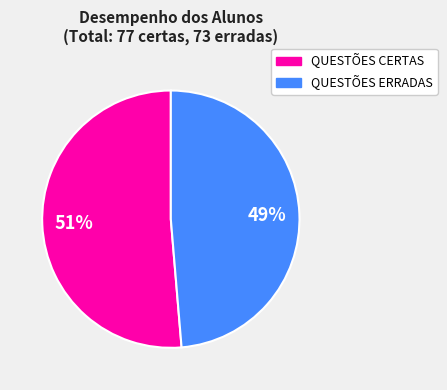

To the nearest percent, what is the average slice percentage?

50%